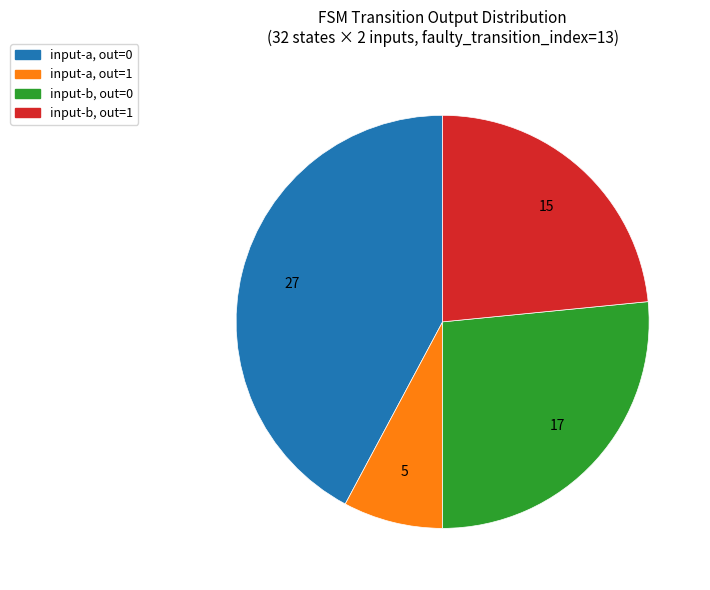

What is the ratio of the value at input-b, out=1 to the value at input-a, out=0?

0.6